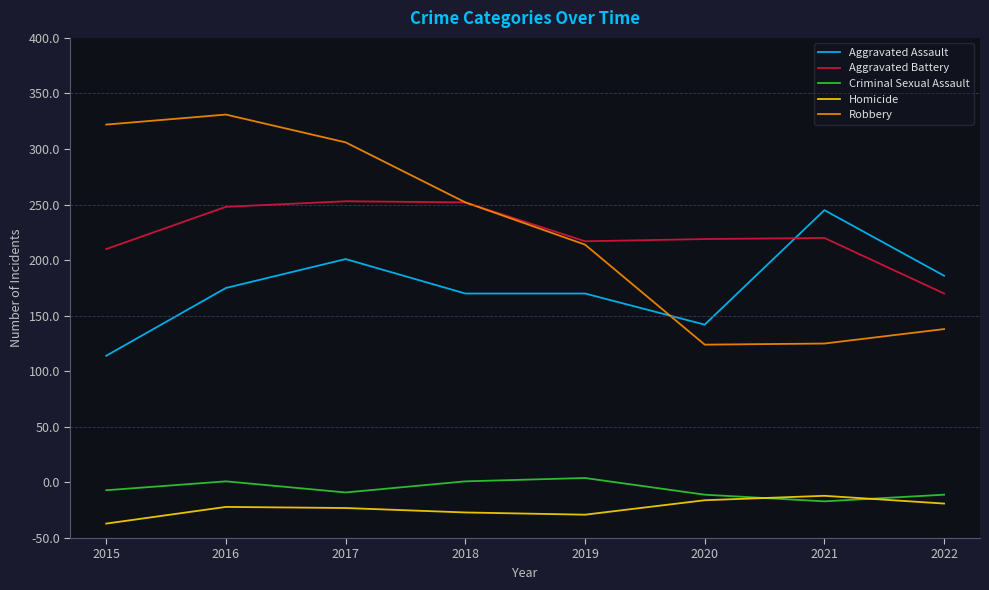

What is the sum of all Aggravated Battery values?

2189